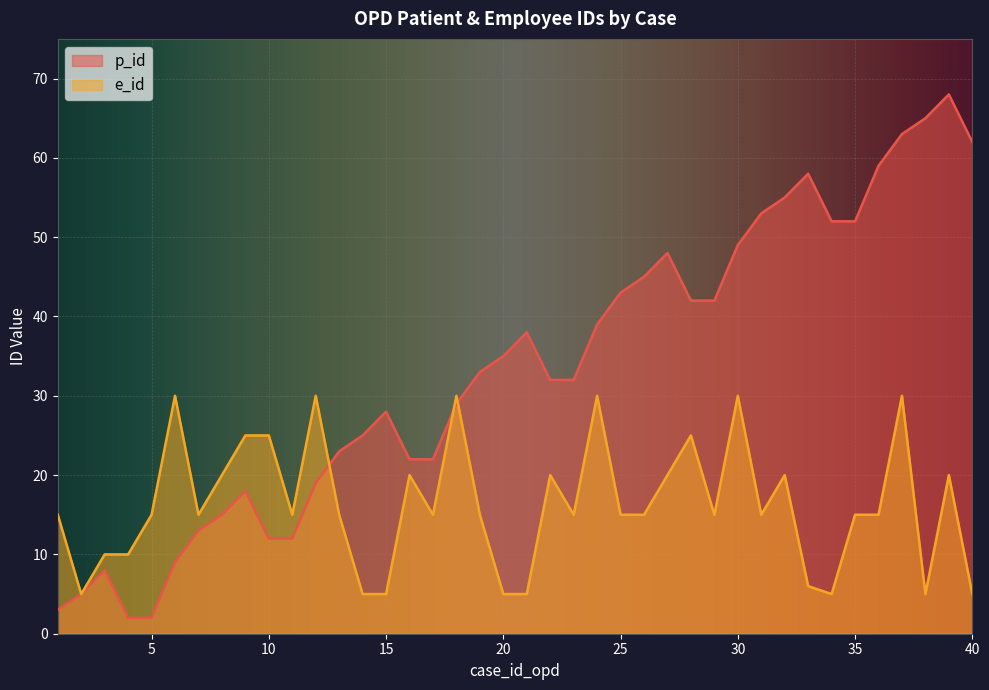

Where does the e_id series first go above 15?

6